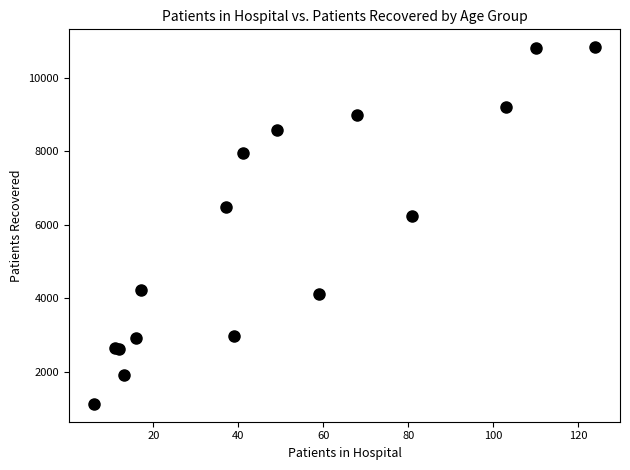

What Y value in the scatter plot is closest to 5982?

6236